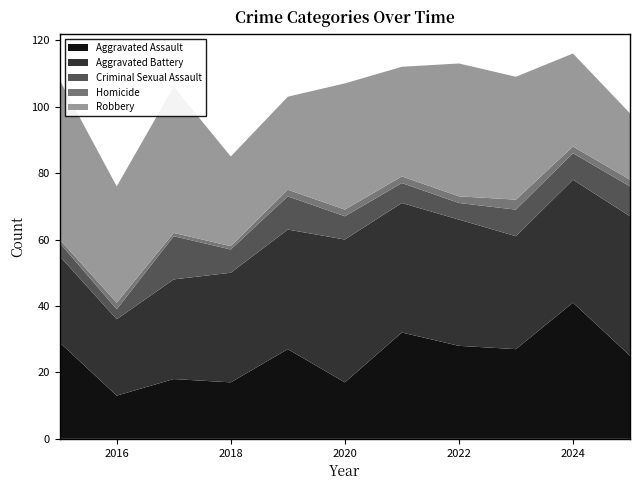

Reading left to right, transcribe all the data shown in this chart.

Aggravated Assault: 29	13	18	17	27	17	32	28	27	41	25
Aggravated Battery: 26	23	30	33	36	43	39	38	34	37	42
Criminal Sexual Assault: 4	3	13	7	10	7	6	5	8	8	9
Homicide: 1	2	1	1	2	2	2	2	3	2	2
Robbery: 48	35	44	27	28	38	33	40	37	28	20